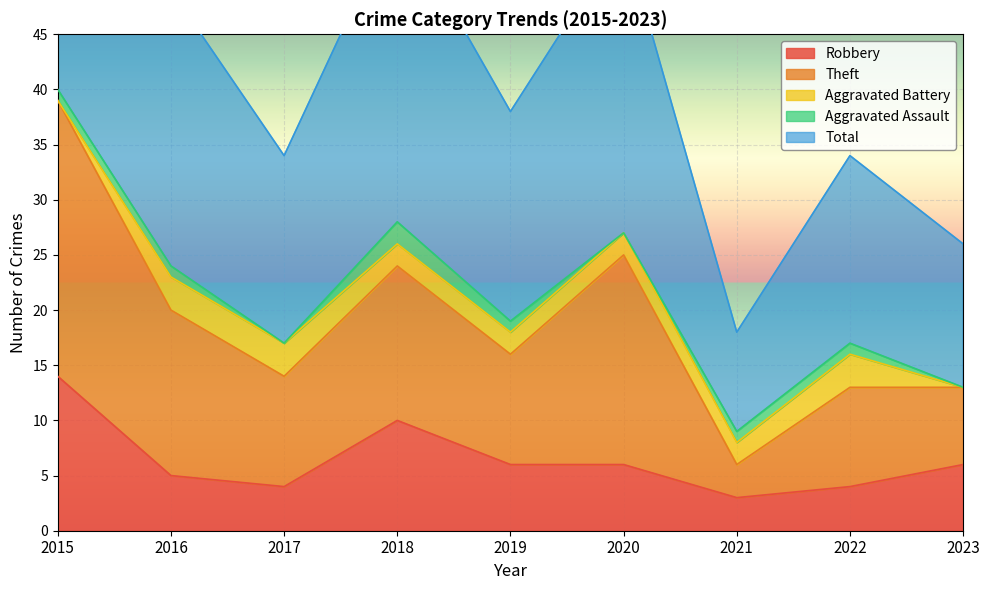

At which label does Robbery reach its minimum?

2021